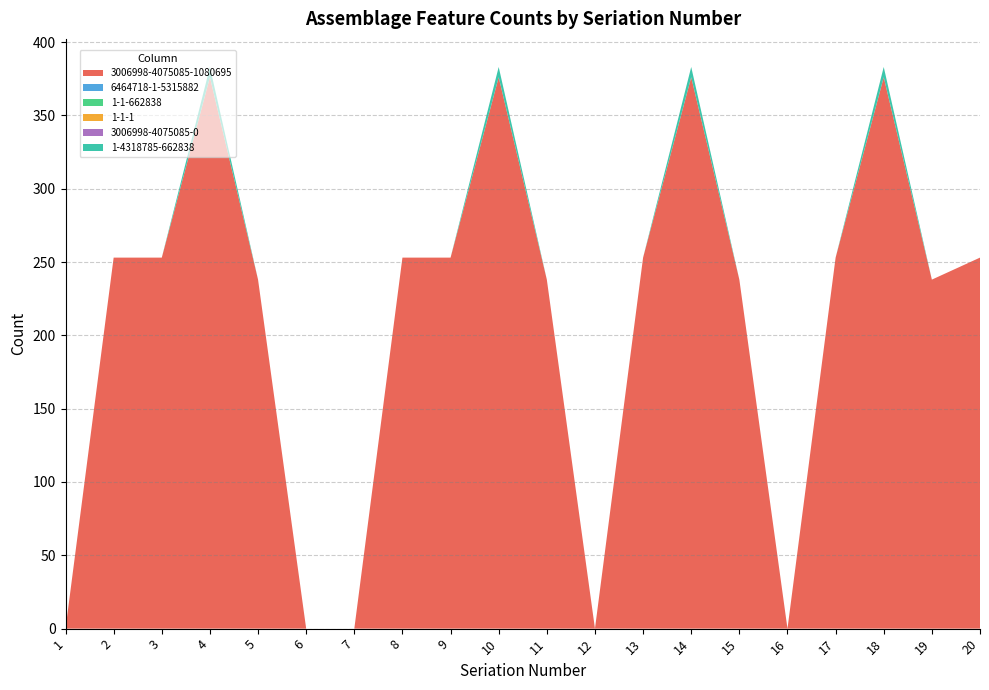

Reading left to right, transcribe all the data shown in this chart.

3006998-4075085-1080695: 1=0	2=253	3=253	4=376	5=238	6=0	7=0	8=253	9=253	10=376	11=238	12=0	13=253	14=376	15=238	16=0	17=253	18=376	19=238	20=253
6464718-1-5315882: 1=0	2=0	3=0	4=0	5=0	6=0	7=0	8=0	9=0	10=0	11=0	12=0	13=0	14=0	15=0	16=0	17=0	18=0	19=0	20=0
1-1-662838: 1=0	2=0	3=0	4=0	5=0	6=0	7=0	8=0	9=0	10=0	11=0	12=0	13=0	14=0	15=0	16=0	17=0	18=0	19=0	20=0
1-1-1: 1=0	2=0	3=0	4=0	5=0	6=0	7=0	8=0	9=0	10=0	11=0	12=0	13=0	14=0	15=0	16=0	17=0	18=0	19=0	20=0
3006998-4075085-0: 1=0	2=0	3=0	4=0	5=0	6=0	7=0	8=0	9=0	10=0	11=0	12=0	13=0	14=0	15=0	16=0	17=0	18=0	19=0	20=0
1-4318785-662838: 1=0	2=0	3=0	4=7	5=0	6=0	7=0	8=0	9=0	10=7	11=0	12=0	13=0	14=7	15=0	16=0	17=0	18=7	19=0	20=0